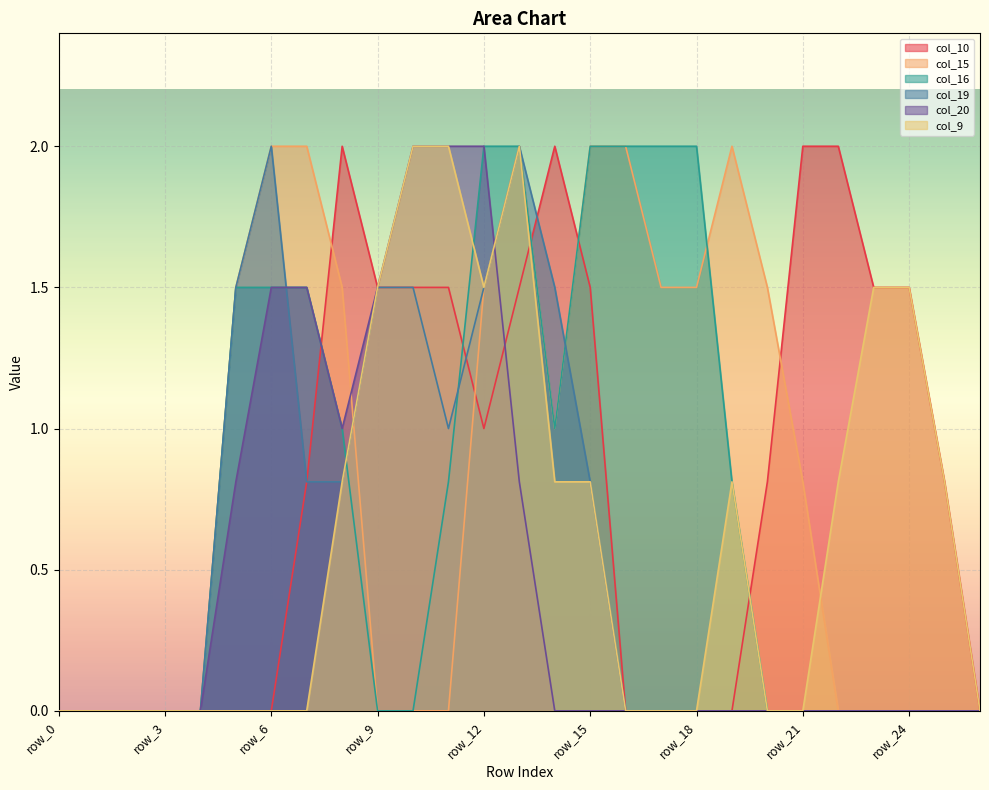

Which series has the largest total across all categories?

col_15